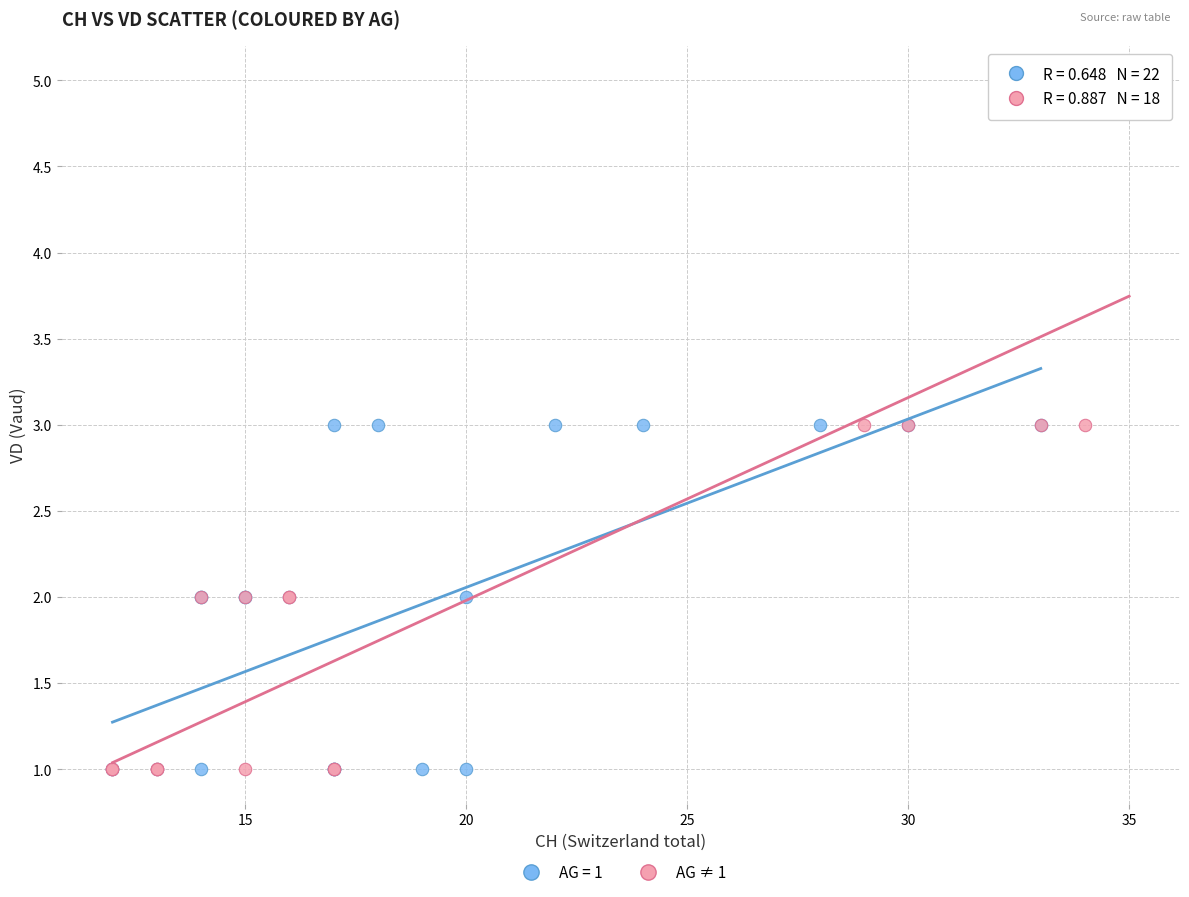

Which series has the largest Y range (max minus min)?

AG ≠ 1